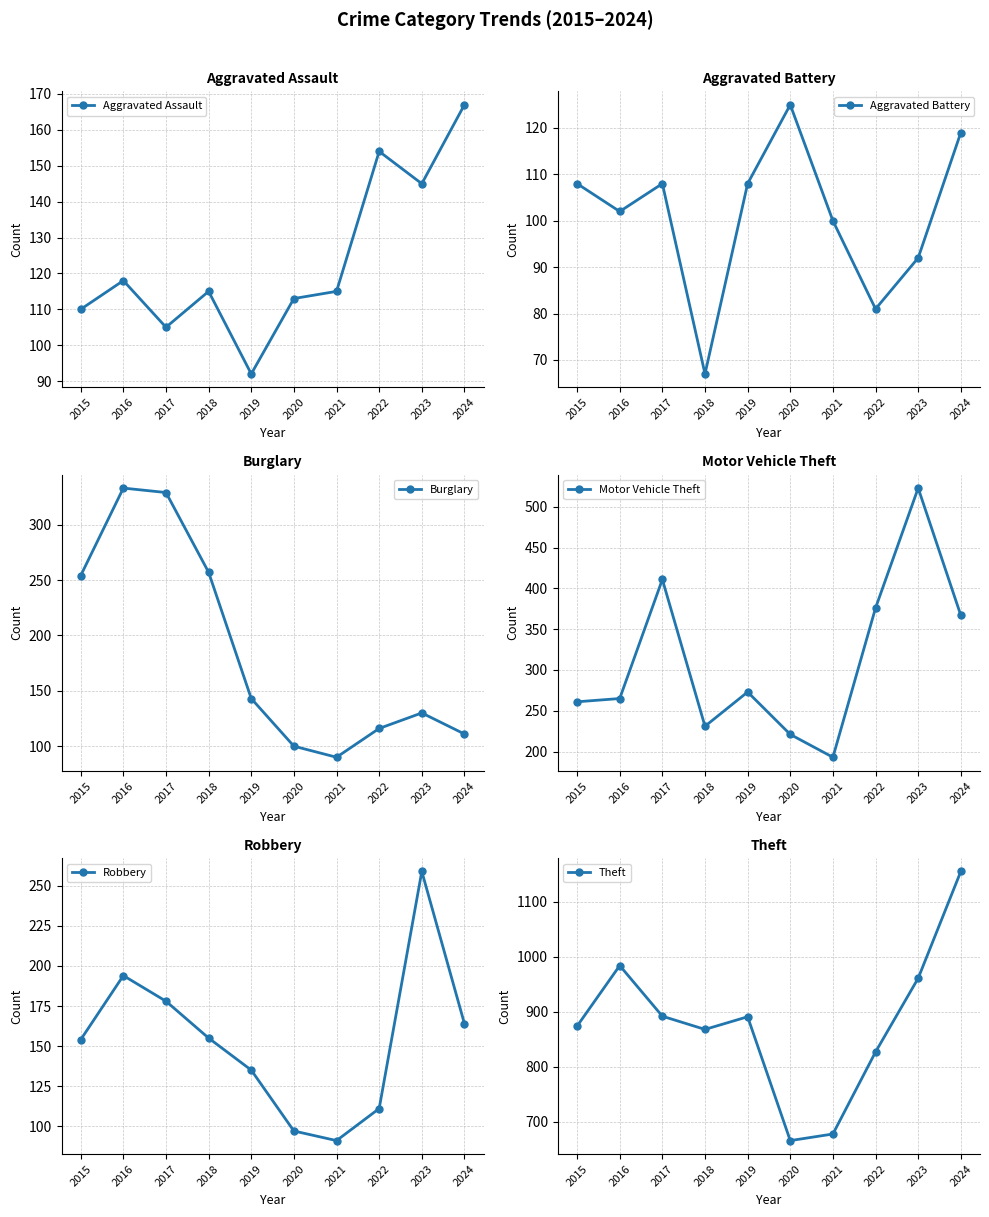

How many interior local valleys does the Aggravated Battery series have?

3